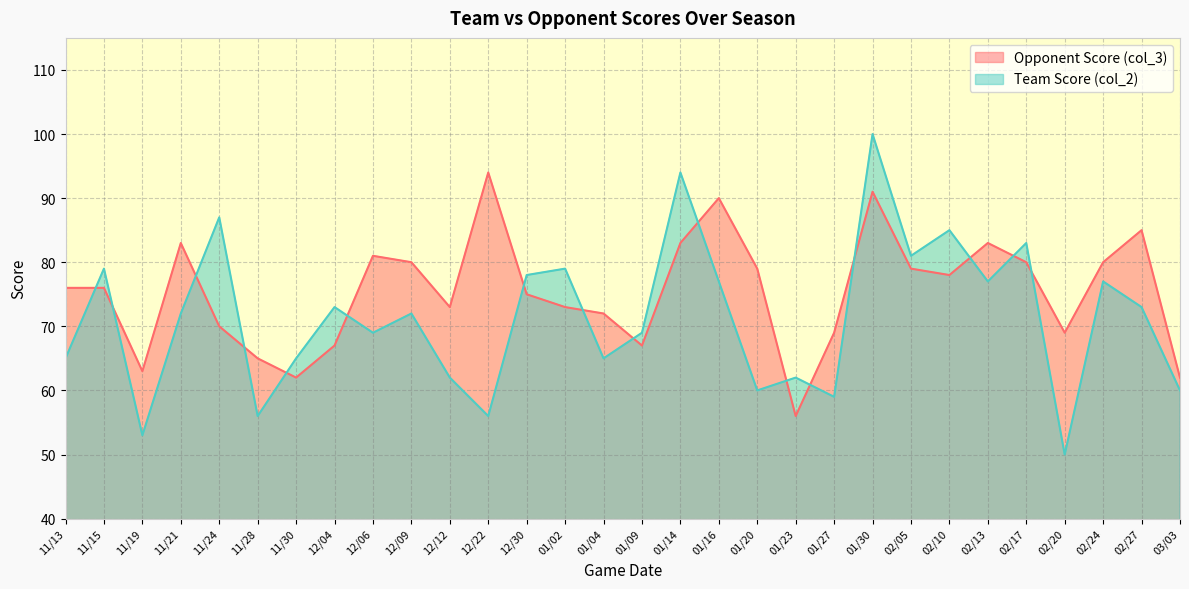

What is the label of the 18th point from the left?

01/16